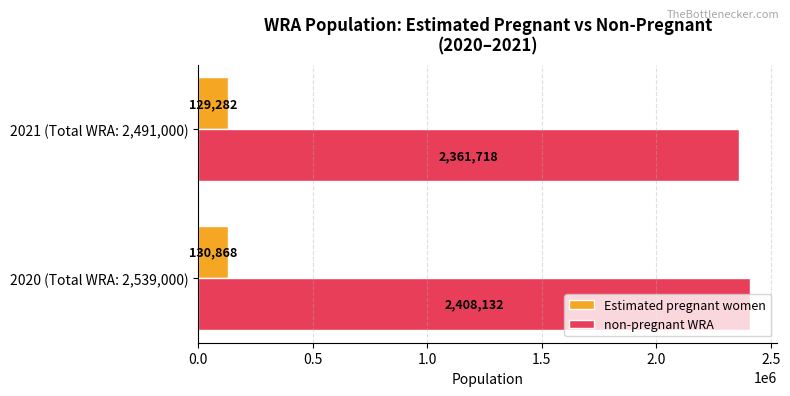

At which label does non-pregnant WRA reach its peak?

2020 (Total WRA: 2,539,000)